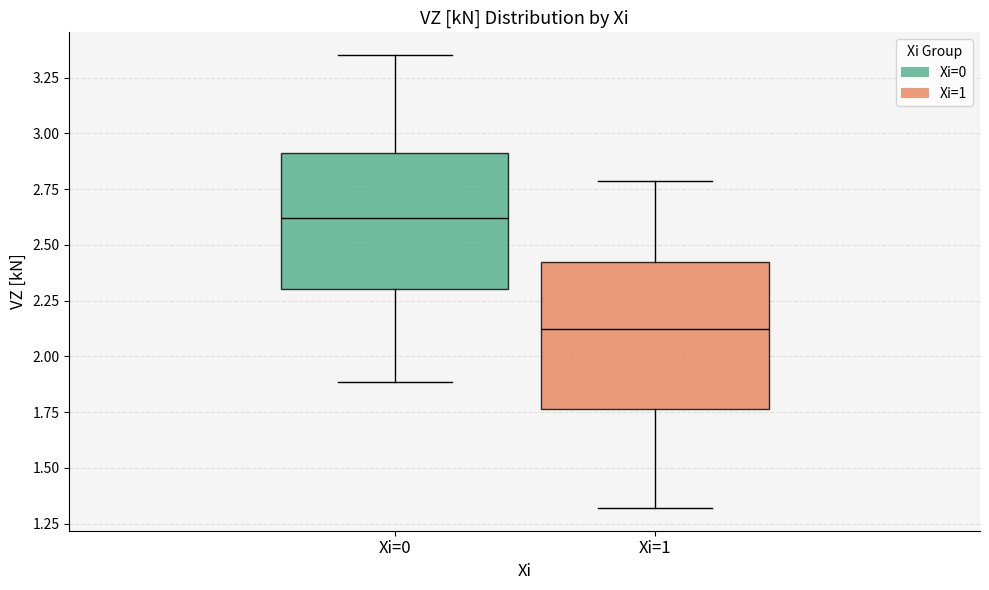

Which box's median line is the highest?

Xi=0